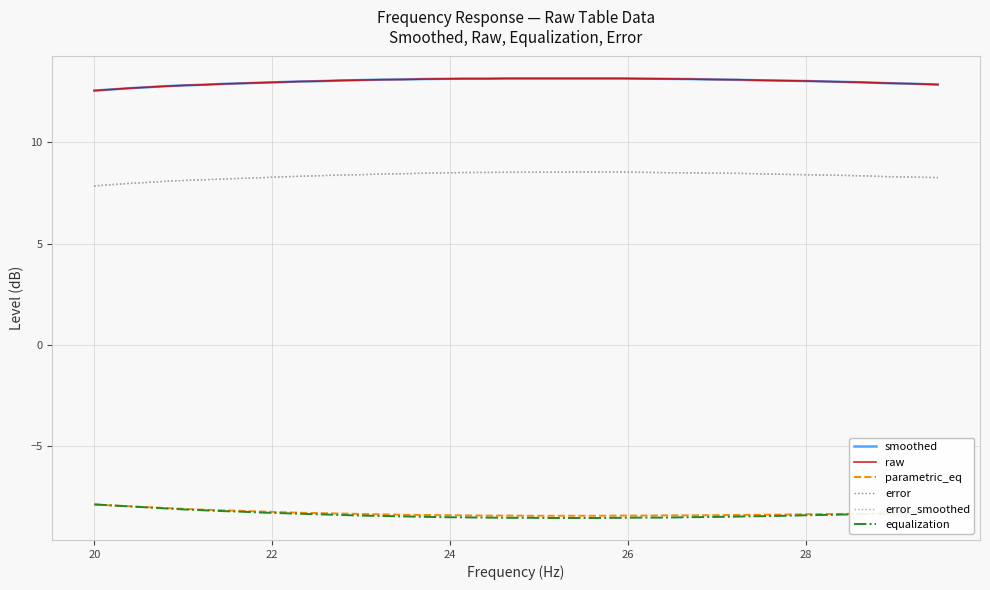

What is the minimum value shown in the chart?

-8.5